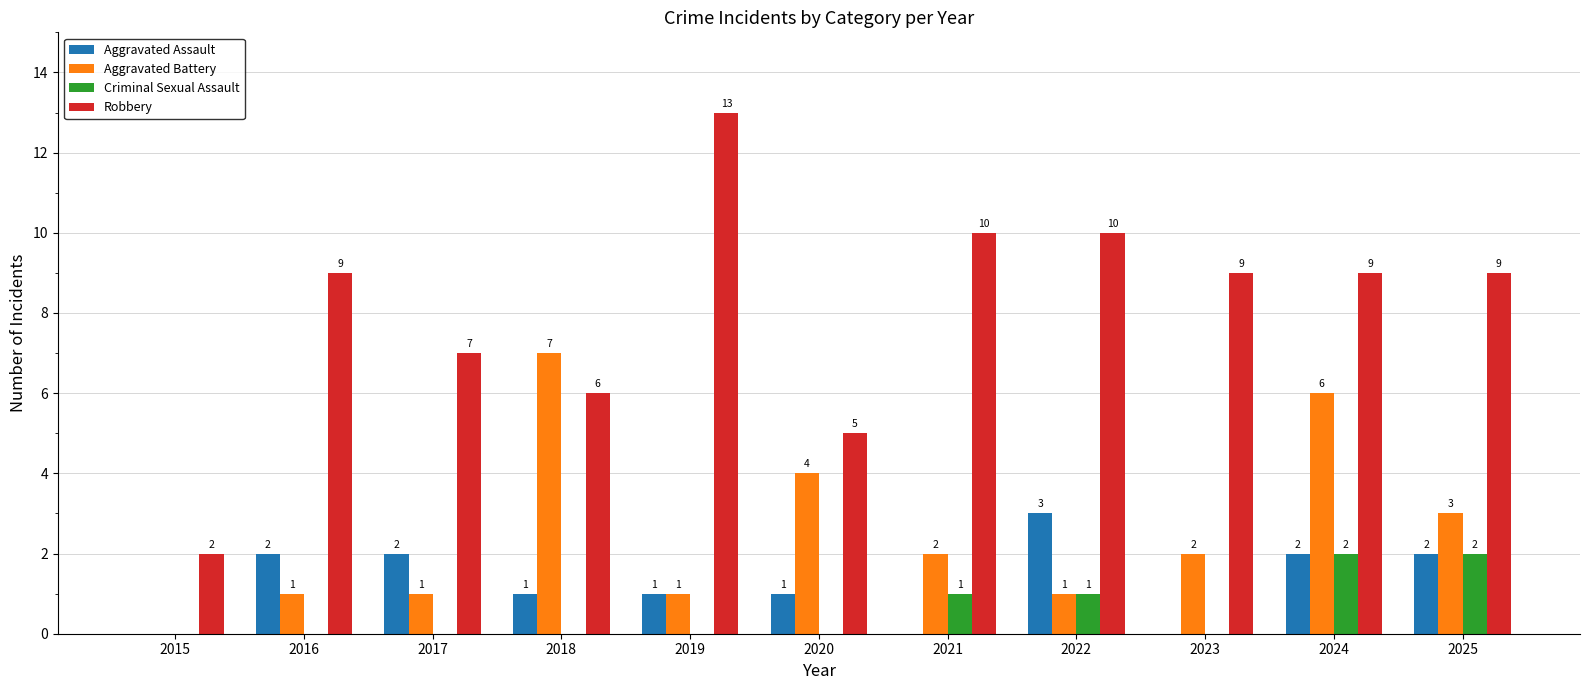

What are all the series names shown in the legend?

Aggravated Assault, Aggravated Battery, Criminal Sexual Assault, Robbery